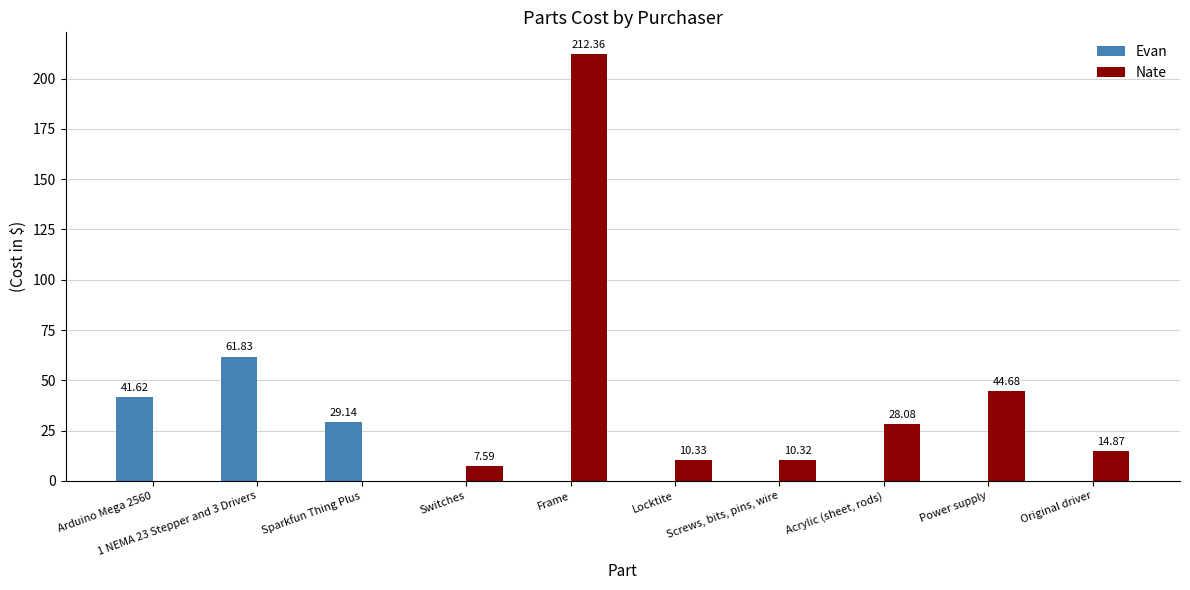

Where is Evan nearest to the value 30?

Sparkfun Thing Plus